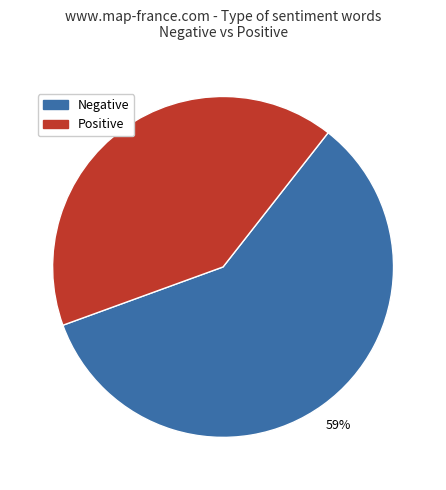

Is there a majority slice in this chart?

Yes